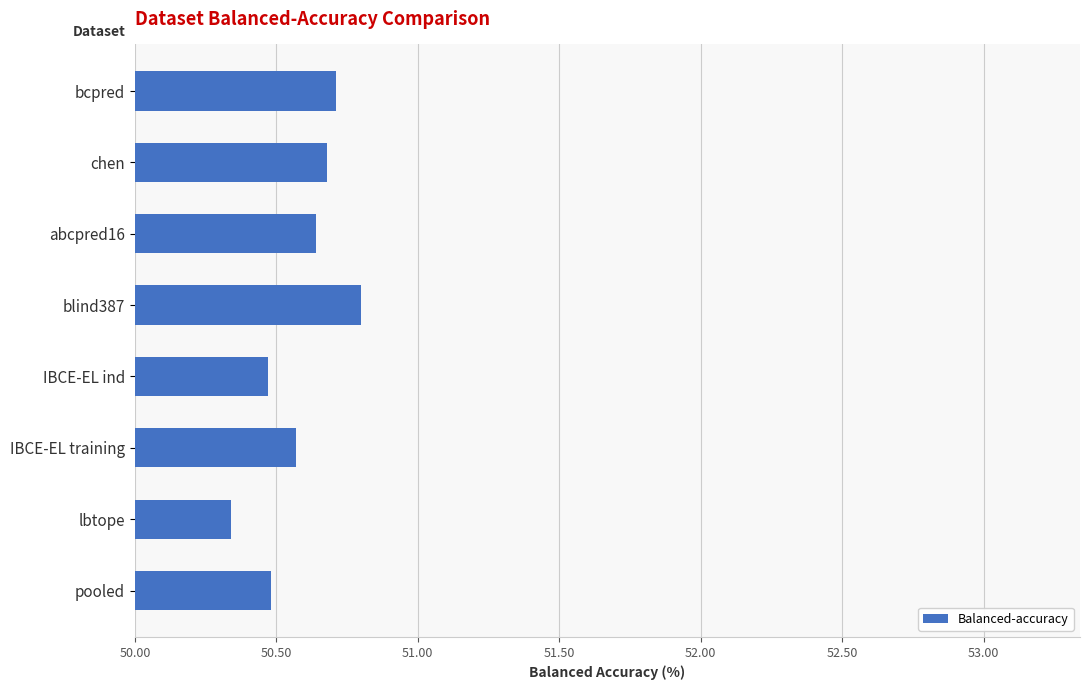

What is the difference between the maximum and minimum values?

0.5